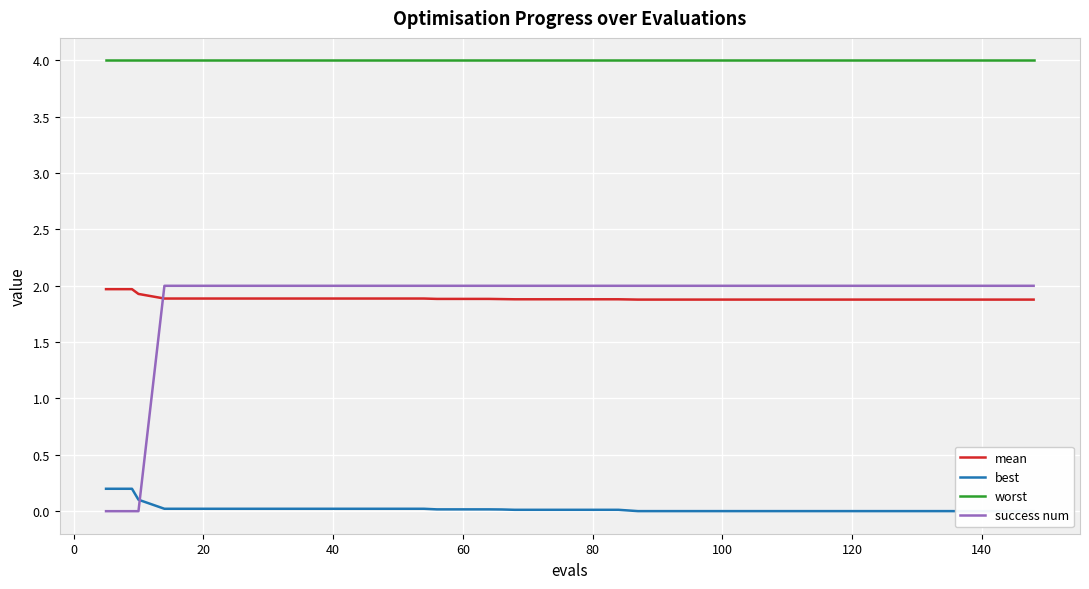

How many times do success num and mean cross each other?

1